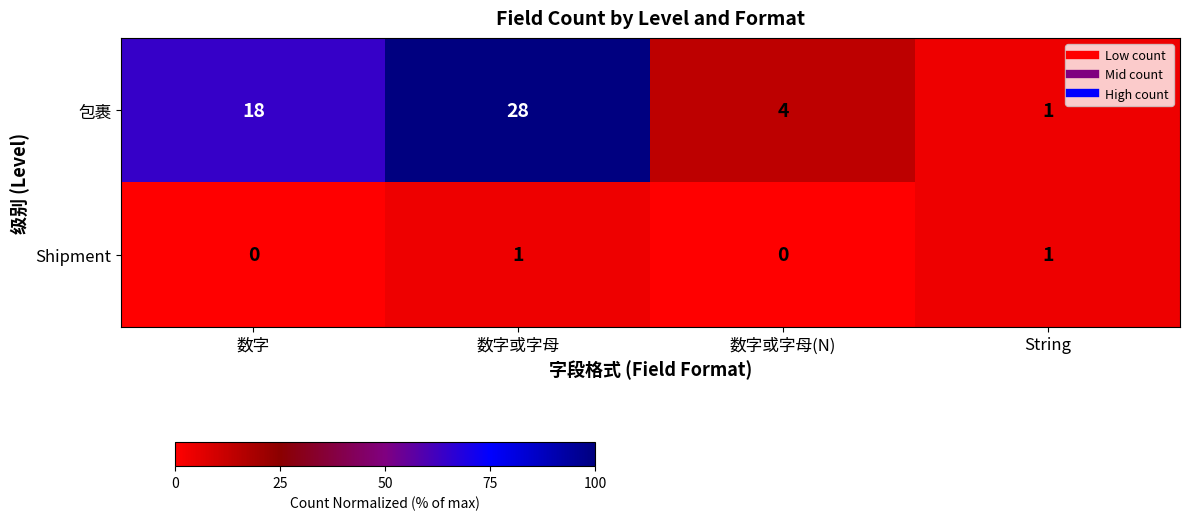

Reading right to left, extract all data points from this chart.

包裹: String=1	数字或字母(N)=4	数字或字母=28	数字=18
Shipment: String=1	数字或字母(N)=0	数字或字母=1	数字=0